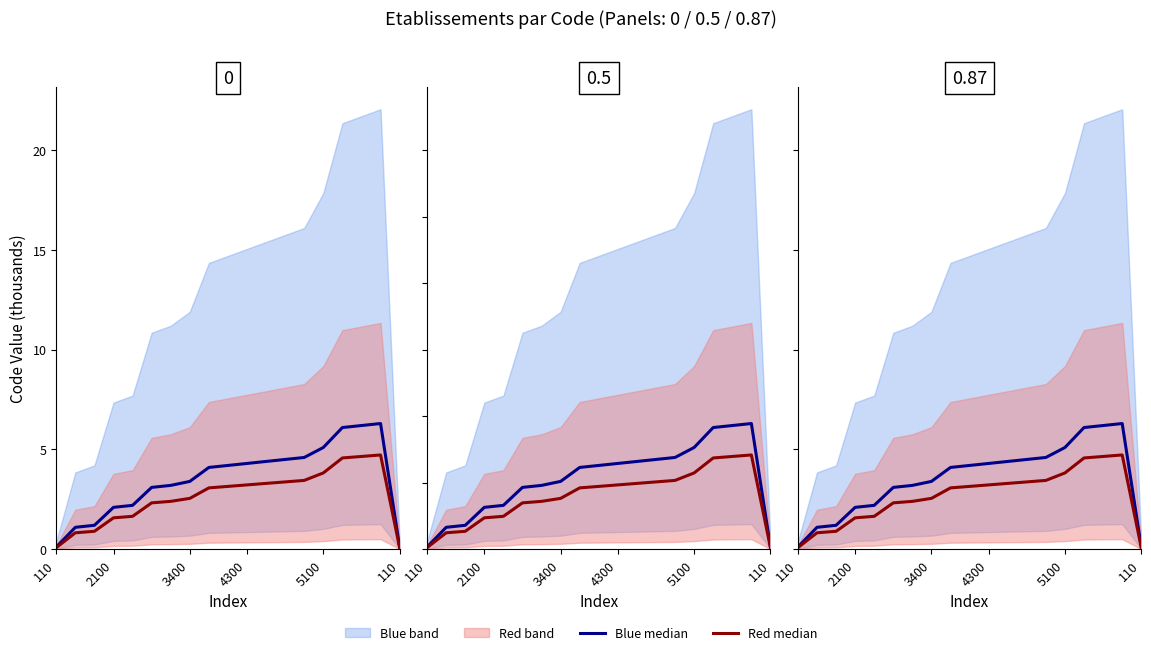

At which category is the sum across all series the highest?

17